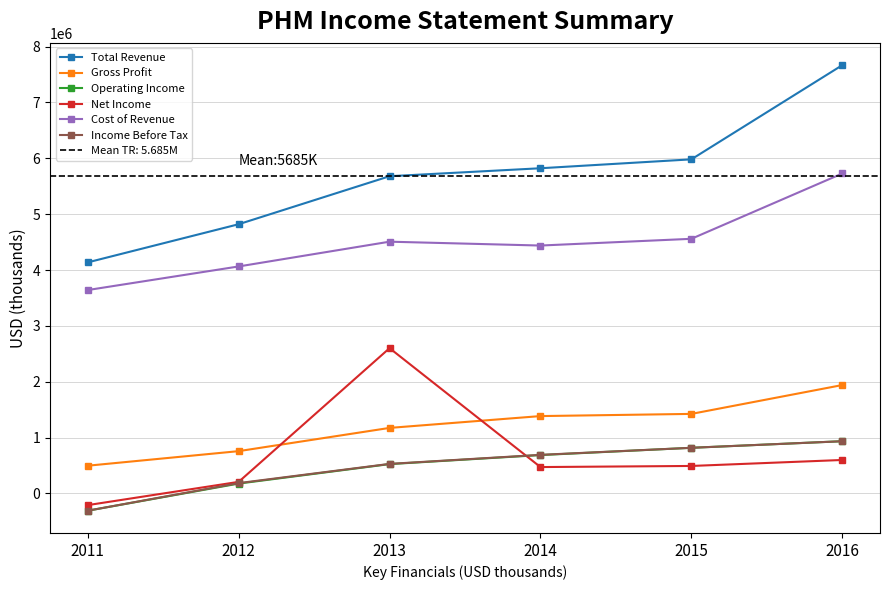

Reading left to right, transcribe all the data shown in this chart.

Total Revenue: 4136700	4820000	5679600	5822400	5982000	7668500
Gross Profit: 495300	756200	1172300	1384100	1423200	1939800
Operating Income: -310300	175400	524100	686000	816000	933800
Net Income: -210400	206100	2600500	471100	490900	598000
Cost of Revenue: 3641300	4063800	4507300	4438200	4558800	5728700
Income Before Tax: -310300	183600	527800	689800	816000	933900